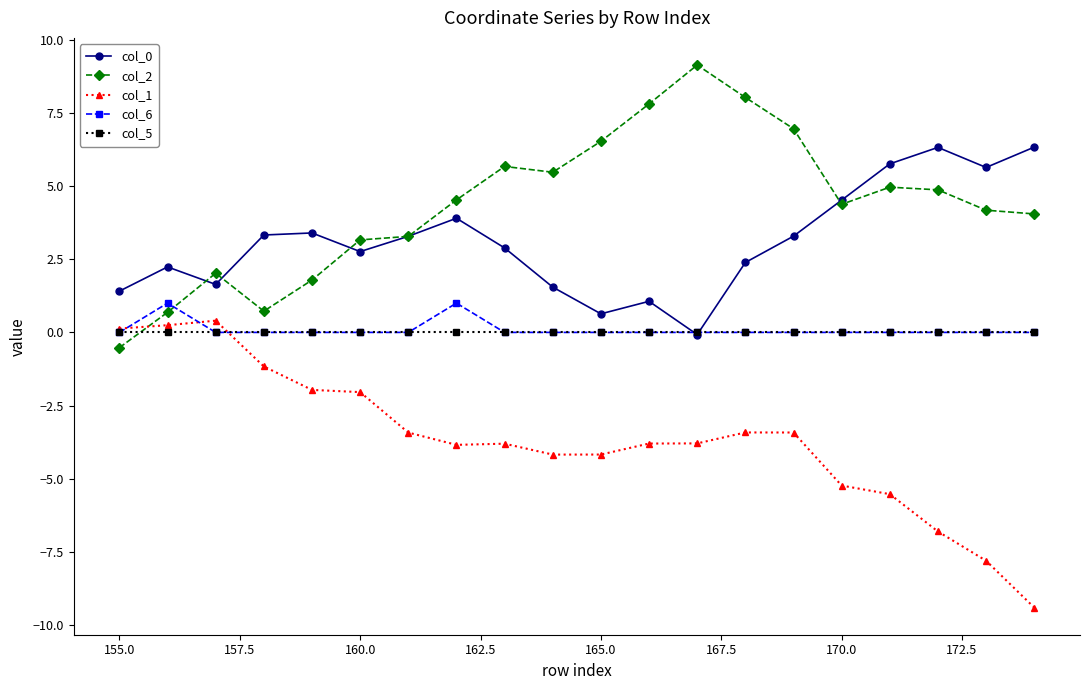

True or false: col_6 and col_2 intersect in this chart.

True